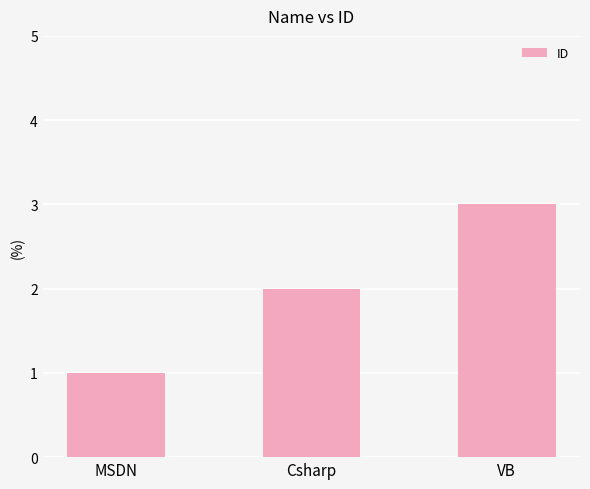

Reading left to right, extract all data points from this chart.

1	2	3